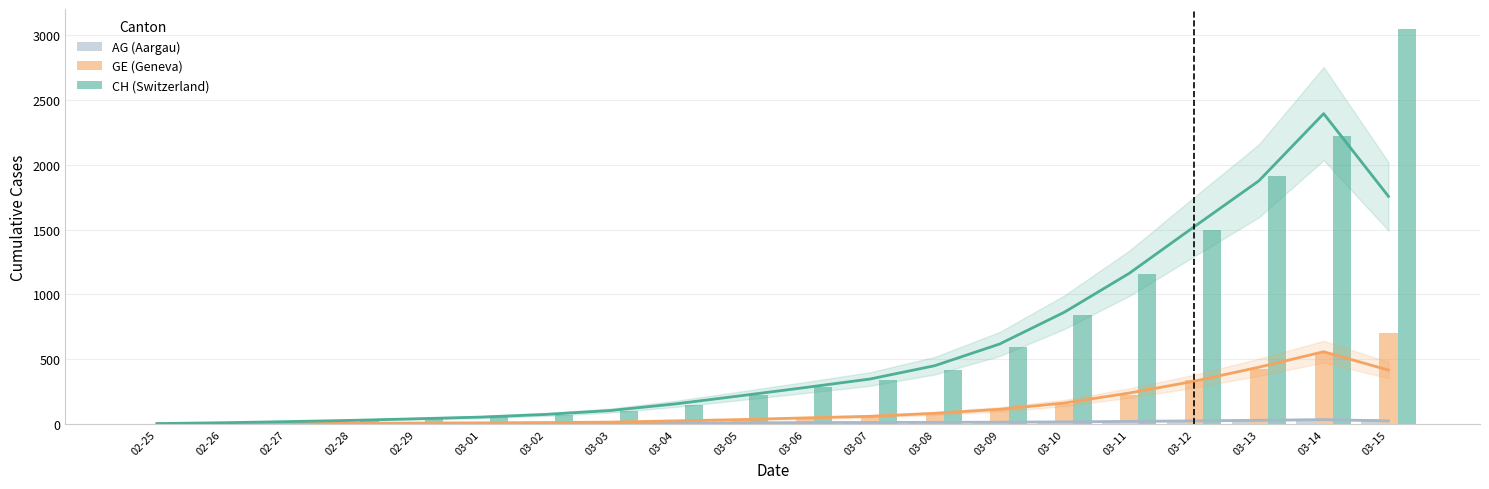

At how many categories does at least one series exceed 314?

9